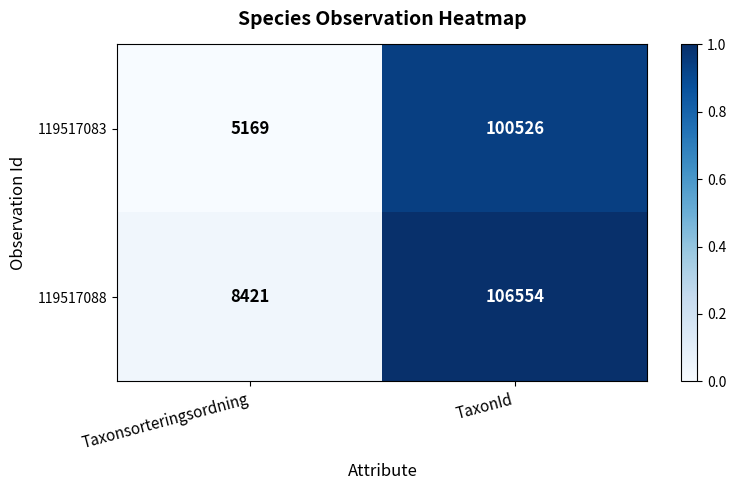

Which series has the largest range (max minus min)?

119517088